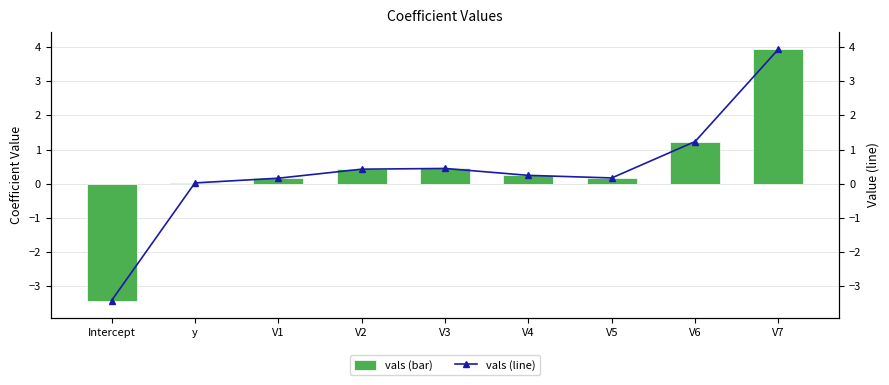

Is it true that vals equals 1.2 at V6?

True